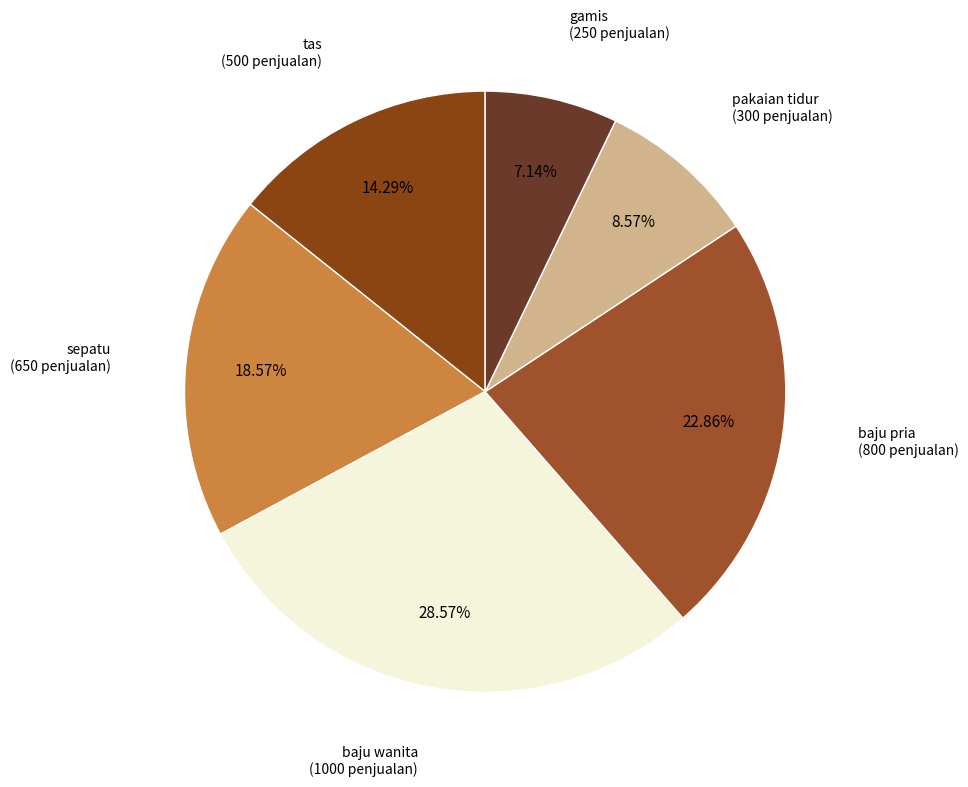

Count the number of slices in the pie.

6